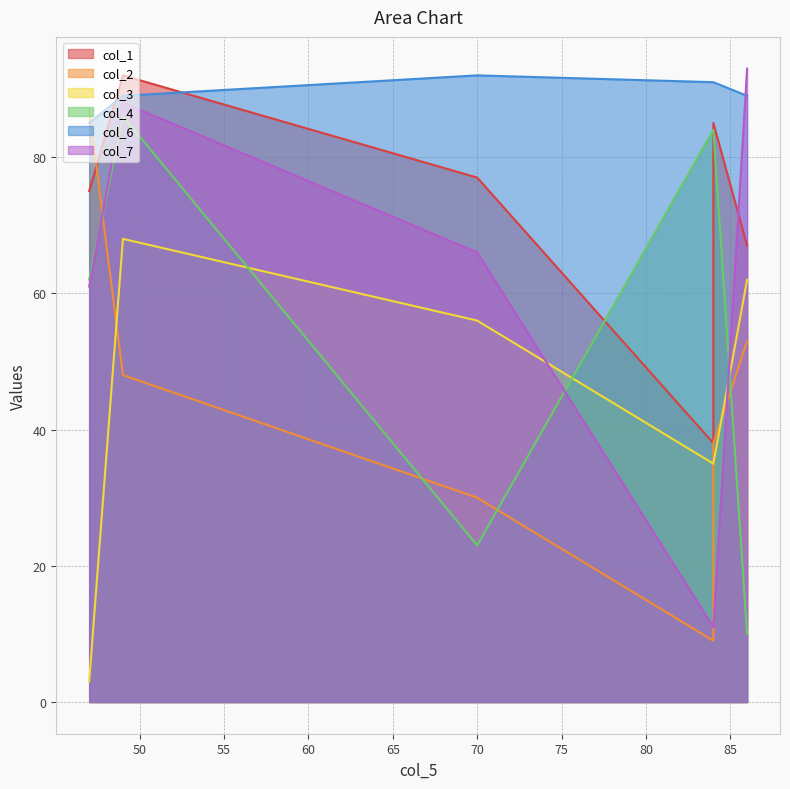

Reading left to right, list all the values displayed in this chart.

col_1: 49=92	86=67	47=75	70=77	84=38	84=85
col_2: 49=48	86=53	47=87	70=30	84=9	84=38
col_3: 49=68	86=62	47=3	70=56	84=35	84=35
col_4: 49=86	86=10	47=62	70=23	84=84	84=84
col_6: 49=89	86=89	47=85	70=92	84=91	84=91
col_7: 49=88	86=93	47=61	70=66	84=11	84=11